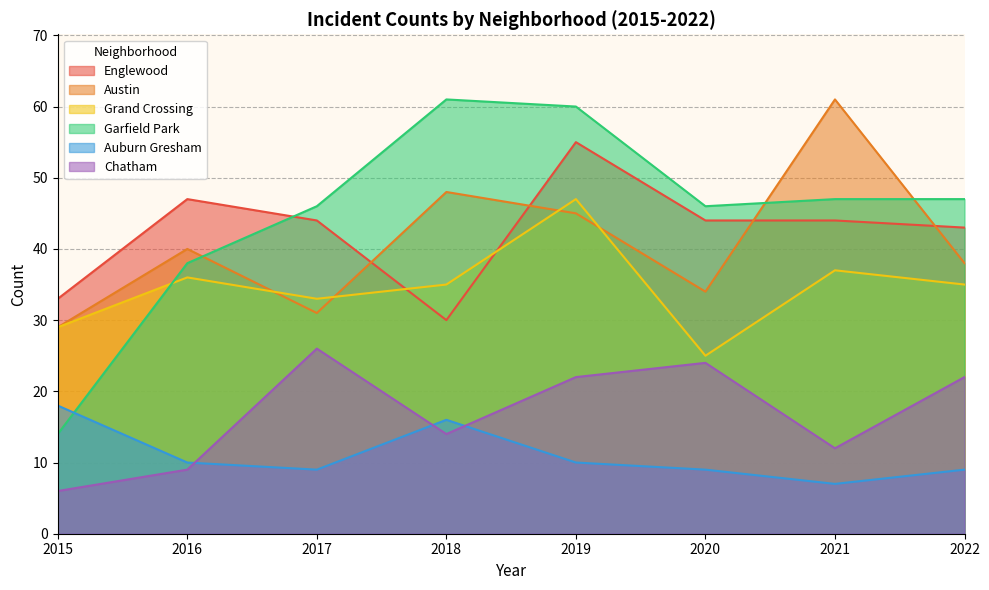

What is the smallest value displayed?

6